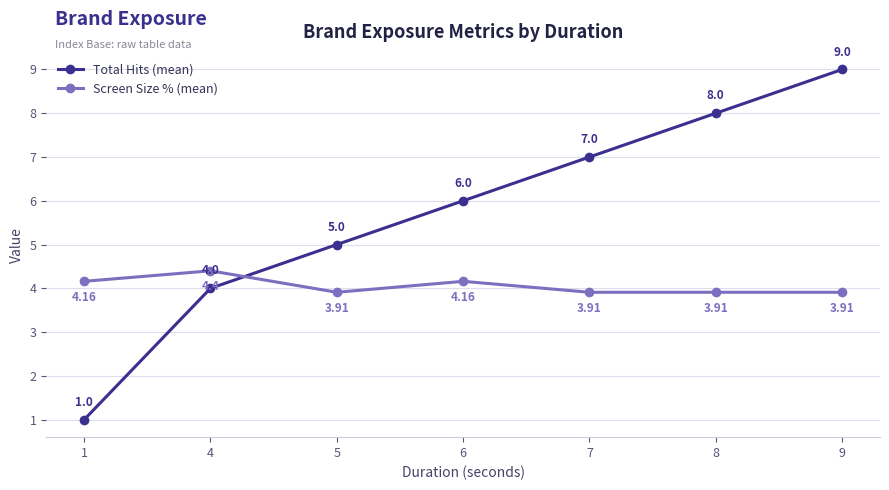

What is the sum of the Total Hits (mean) values at 6 and 5?

11.0